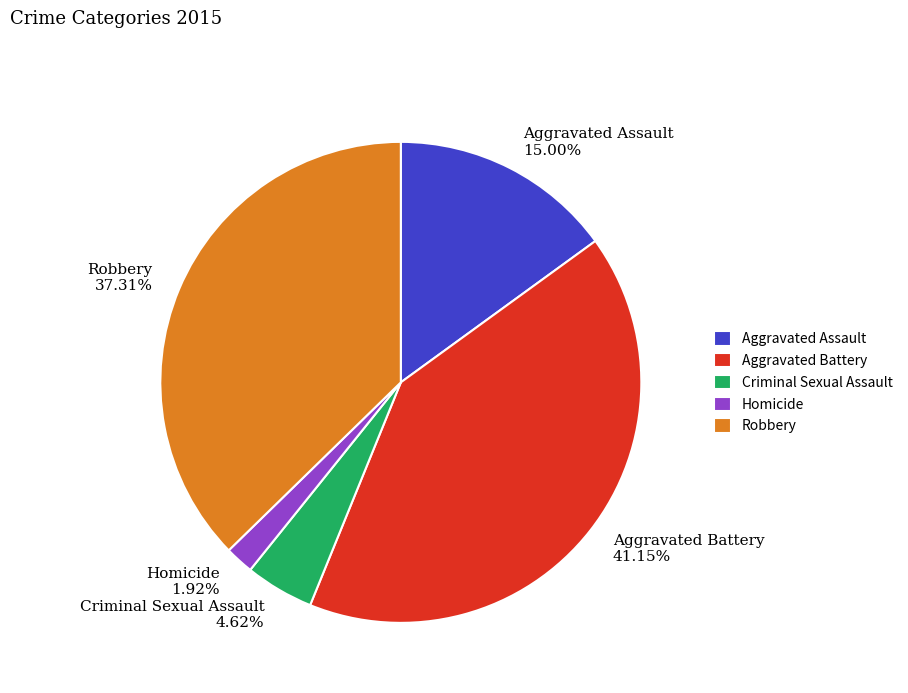

Rank the categories by value from lowest to highest.

Homicide, Criminal Sexual Assault, Aggravated Assault, Robbery, Aggravated Battery